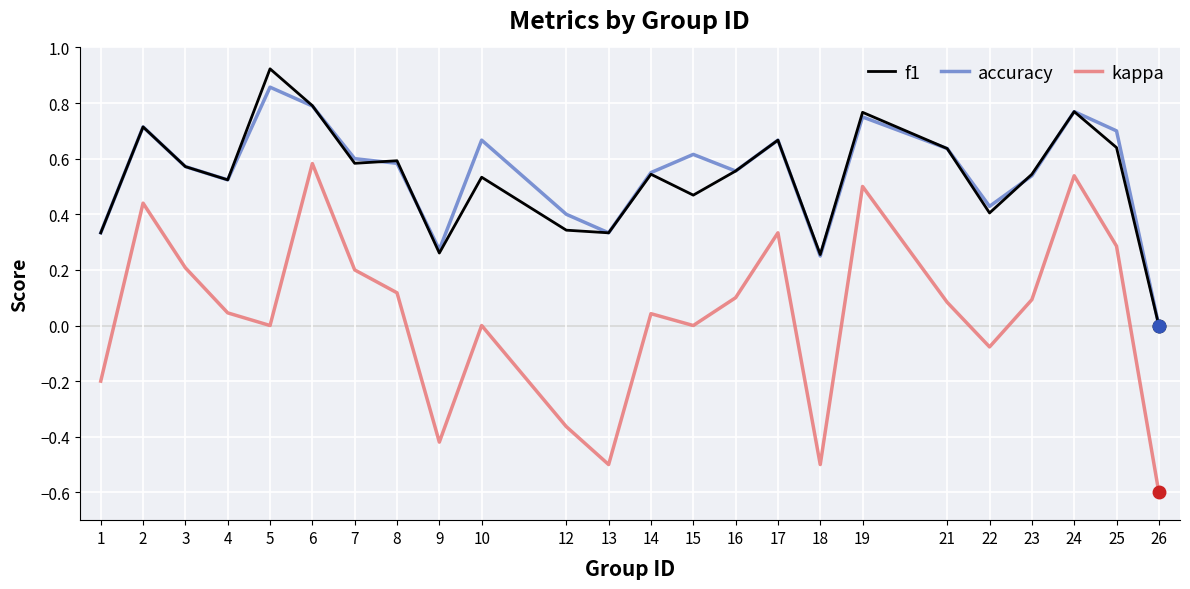

What is the minimum value shown in the chart?

-0.6